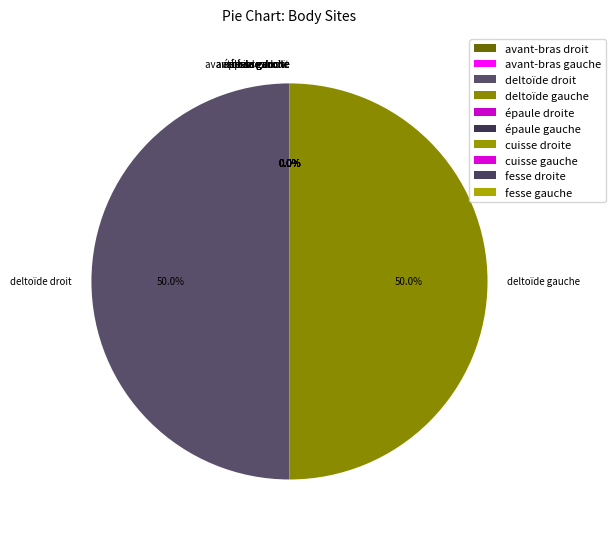

To the nearest percent, what is the difference between the largest and smallest slice percentages?

50%